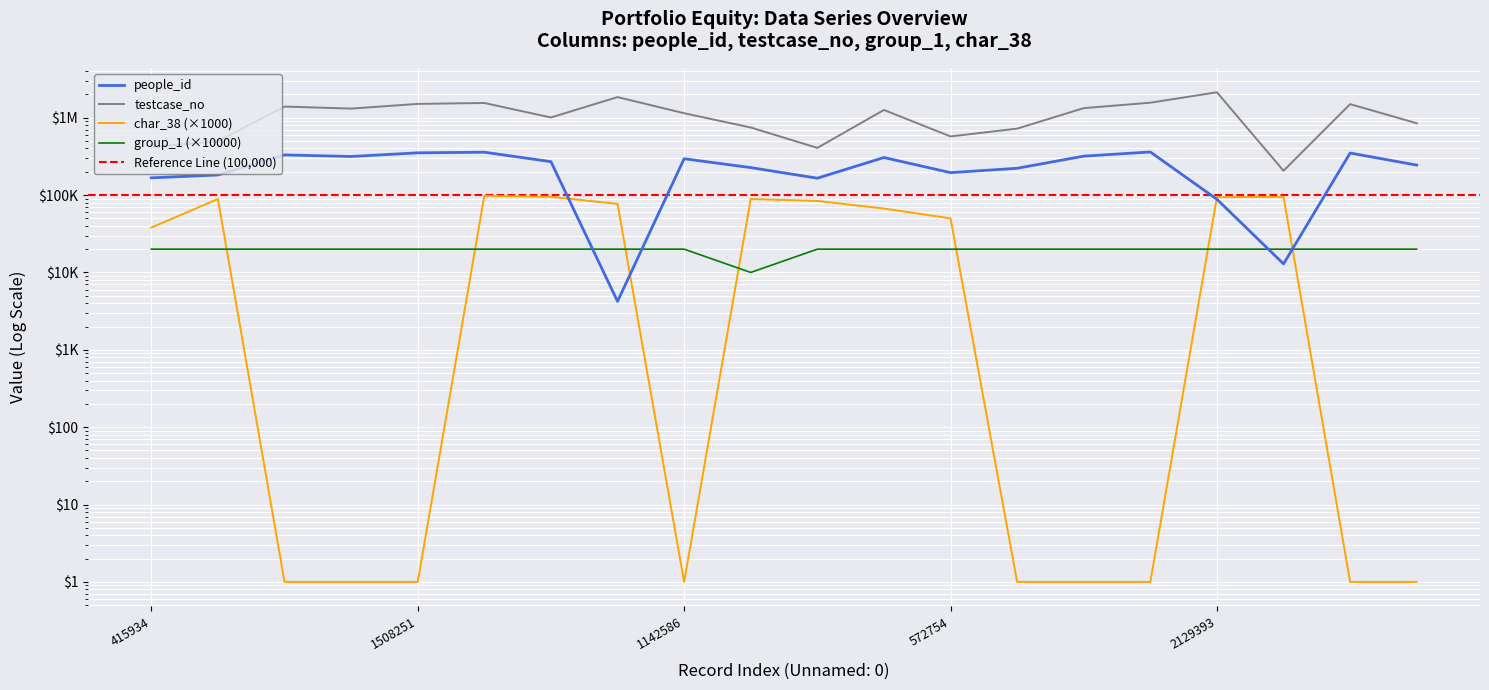

At which label does testcase_no reach its peak?

2129393